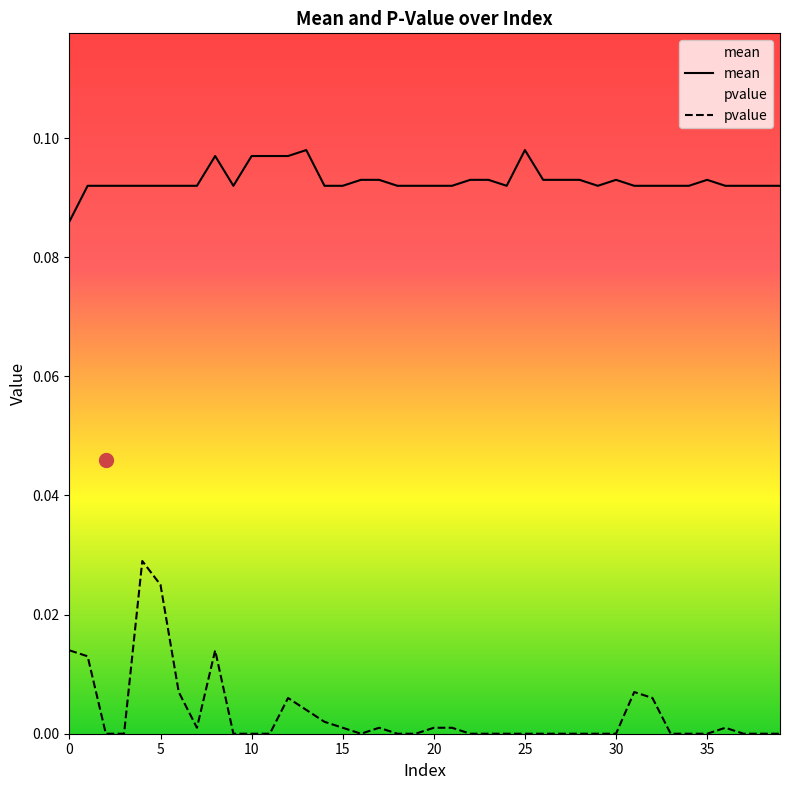

True or false: pvalue has a value of 0.0 at 19.

True